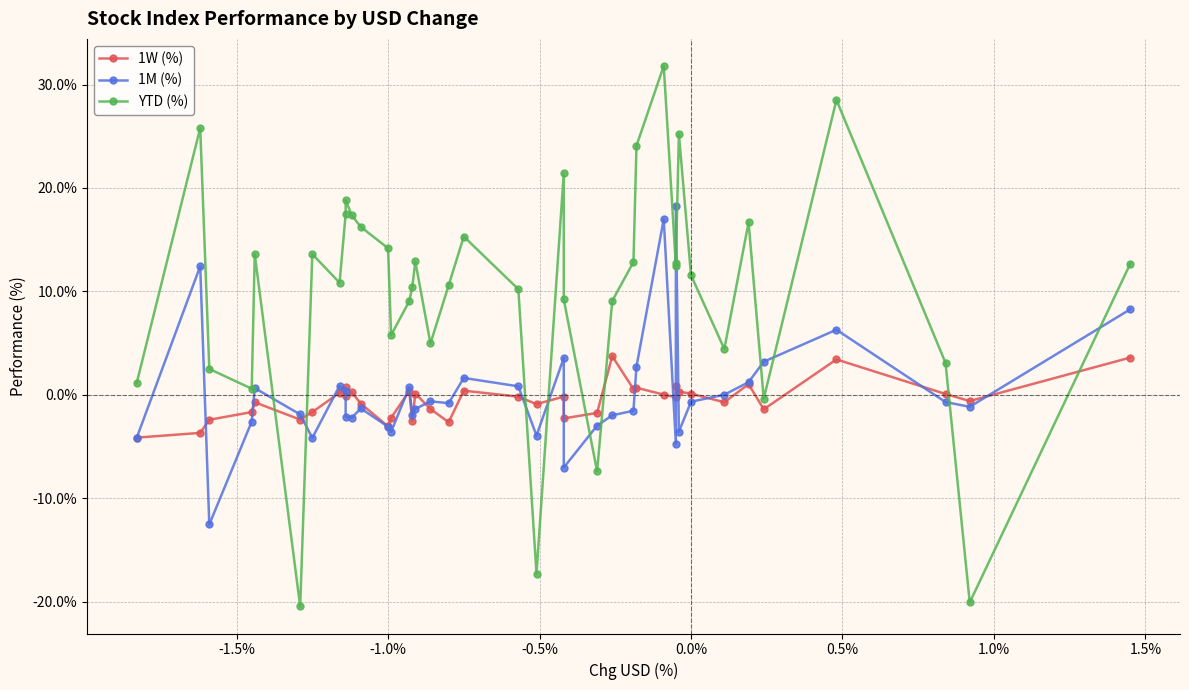

Does the chart have visible grid lines?

Yes